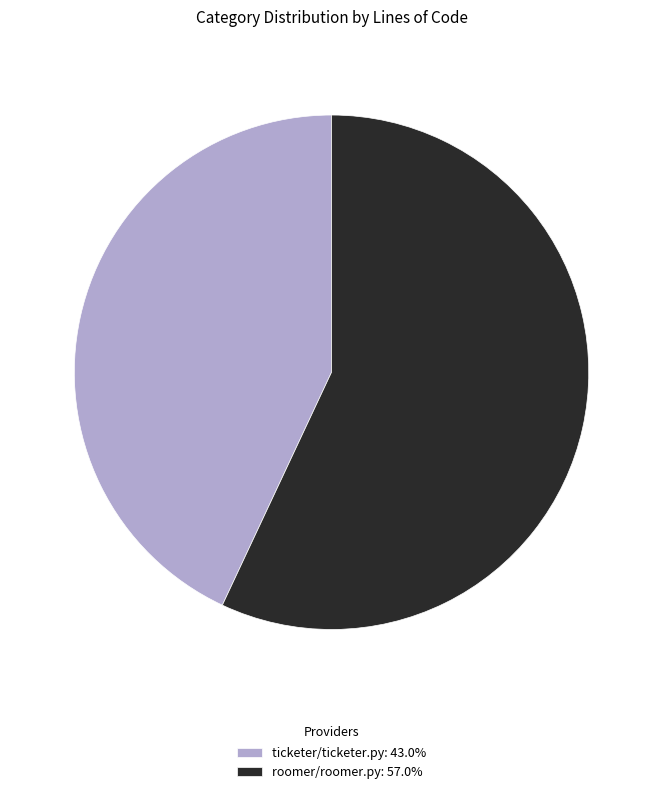

Approximately how many times larger is the value at roomer/roomer.py: 57.0% compared to ticketer/ticketer.py: 43.0%?

1.3